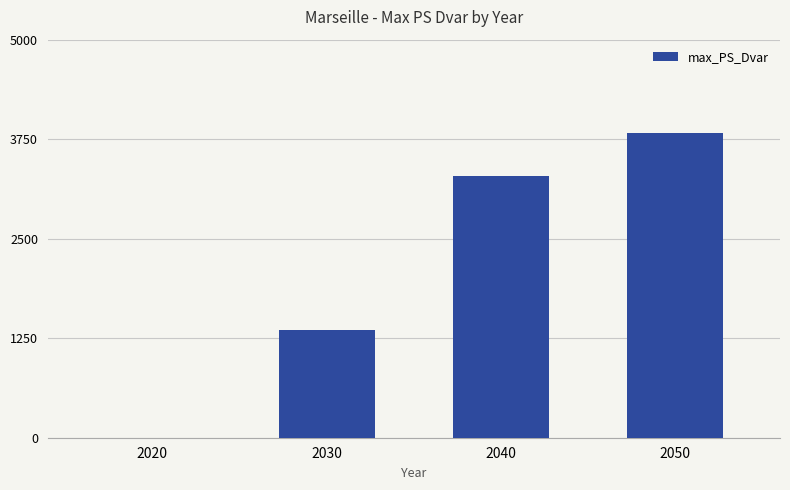

What is the change in value from 2030 to 2040?

+1930.6